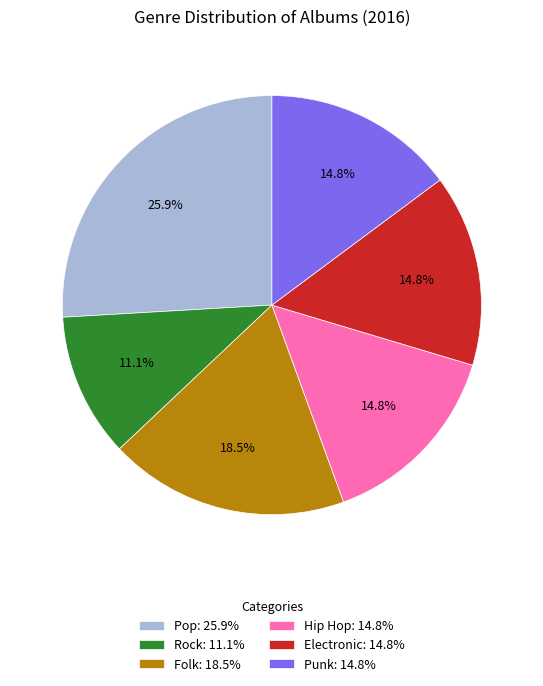

True or false: Punk accounts for 15% of the total.

True